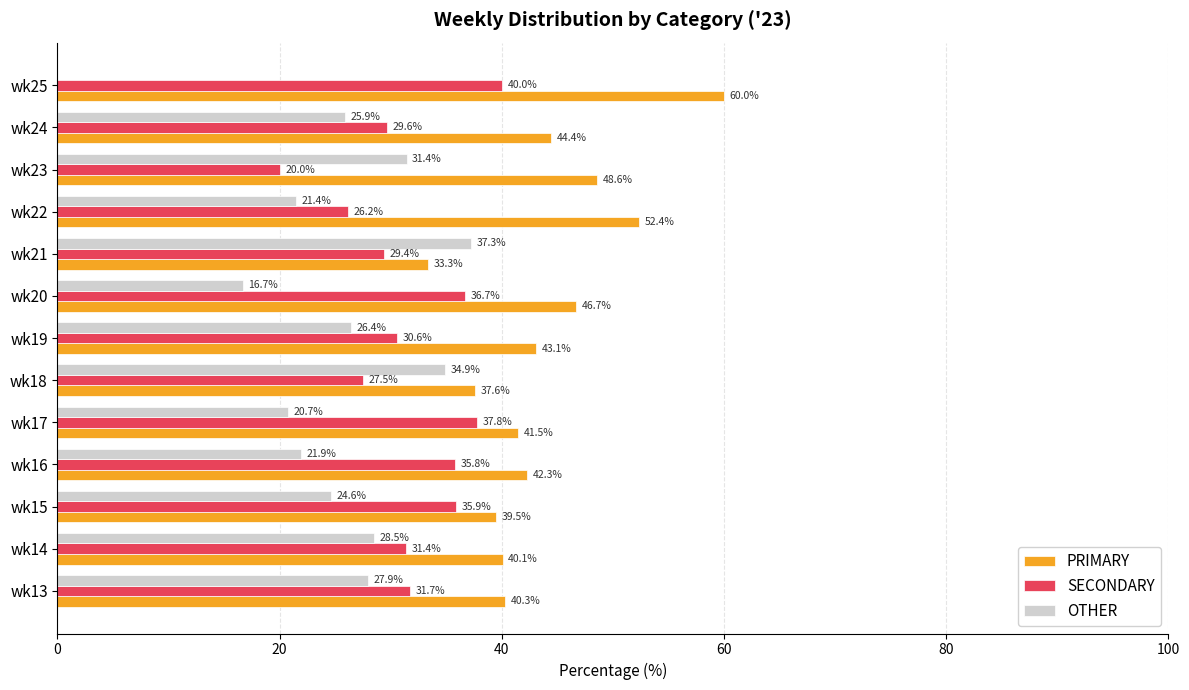

What is the maximum value shown in the chart?

60.0